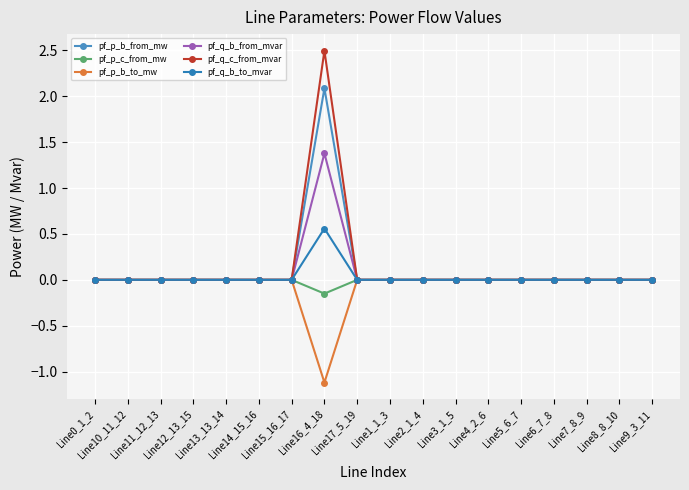

What is the sum of all pf_q_b_to_mvar values?

0.6